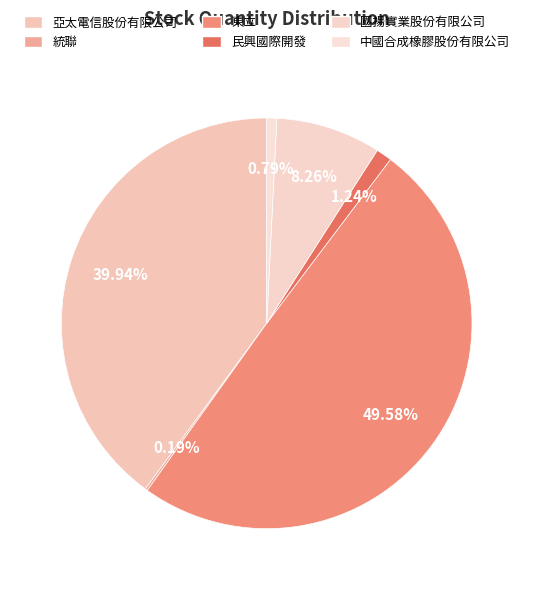

What is the smallest slice in the pie chart?

統聯